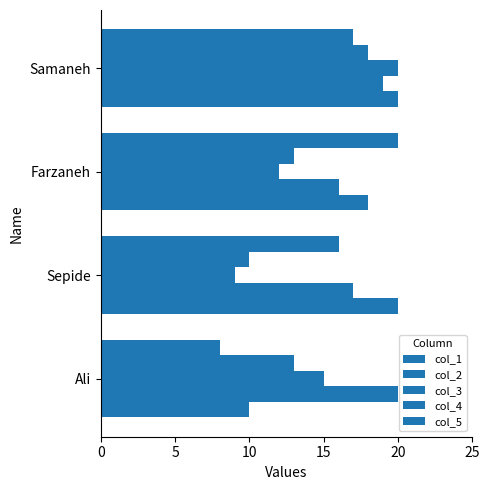

How many values in the col_5 series are below 17?

2